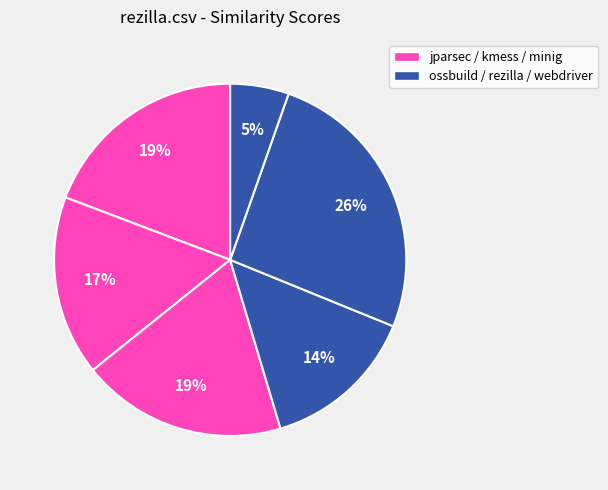

Count the number of slices in the pie.

6